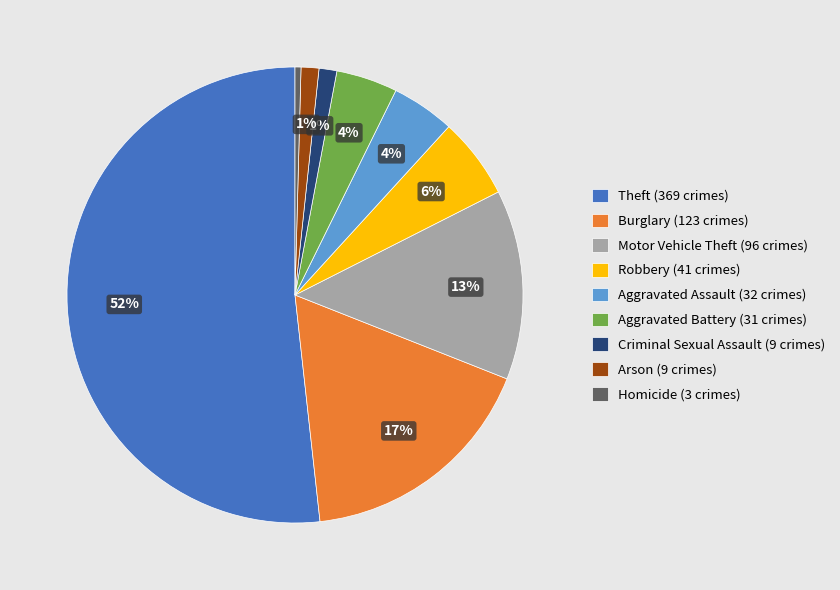

Does any single category account for the majority?

Yes